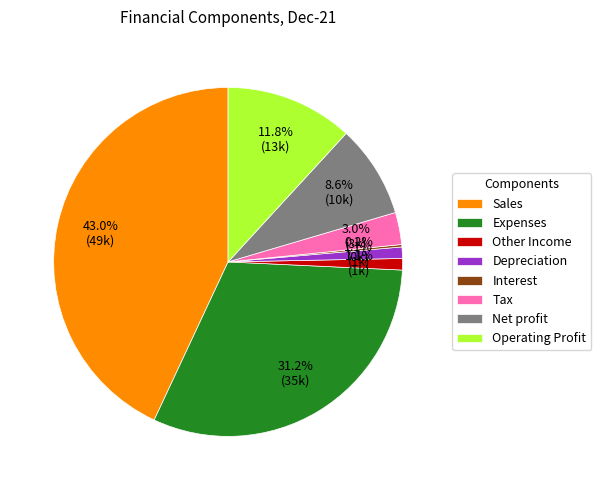

Does any single category account for the majority?

No